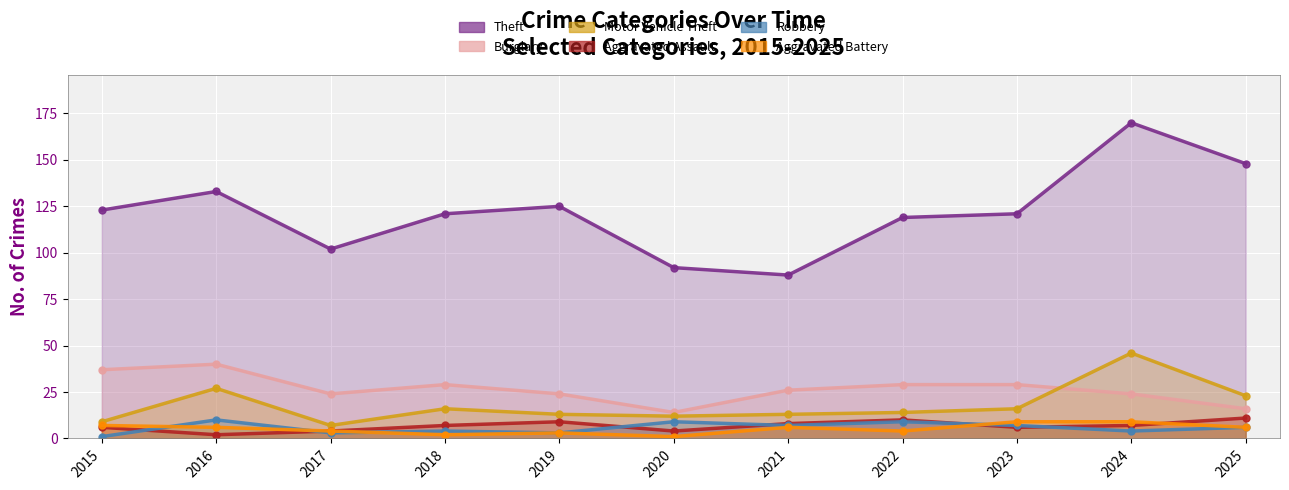

The Robbery series shows 3 at 2019. True or false?

True